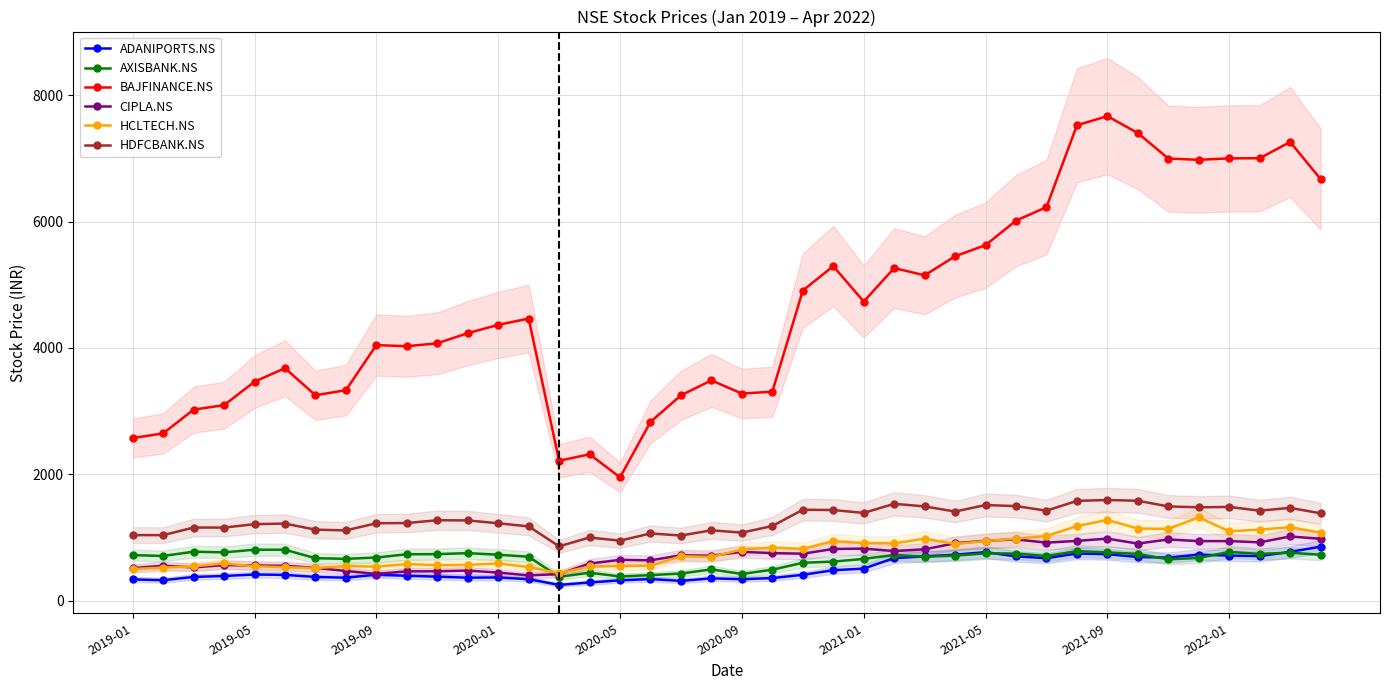

What is the difference between the second highest and minimum values in the ADANIPORTS.NS series?

522.9